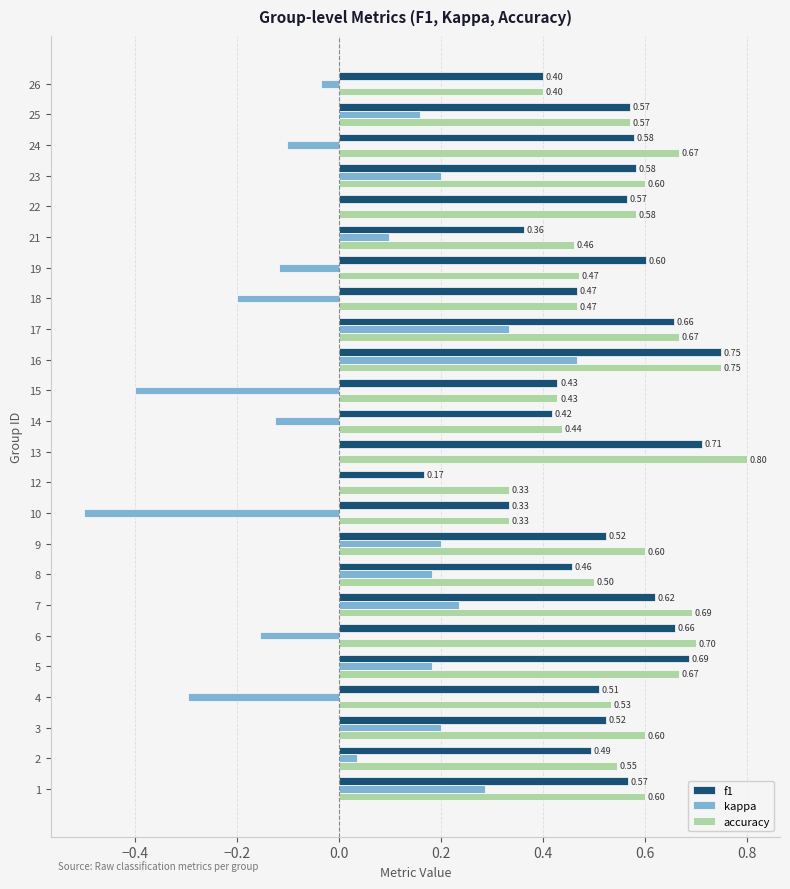

What is the sum of all accuracy values?

13.4